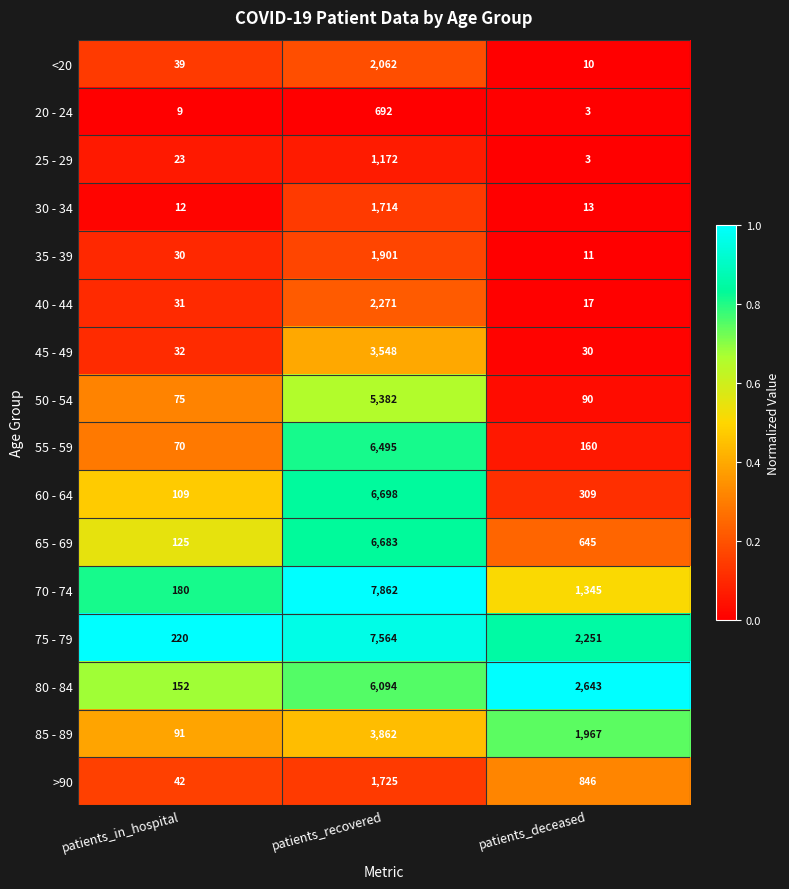

What is the sum of the 35 - 39 values at patients_deceased and patients_recovered?

1912